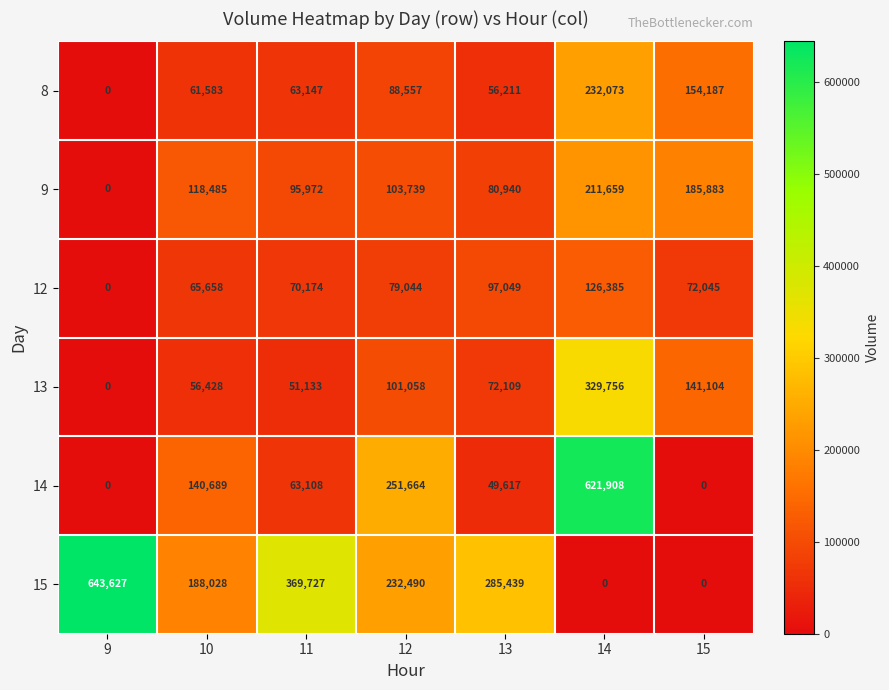

What is the average value of the 13 series?

107370